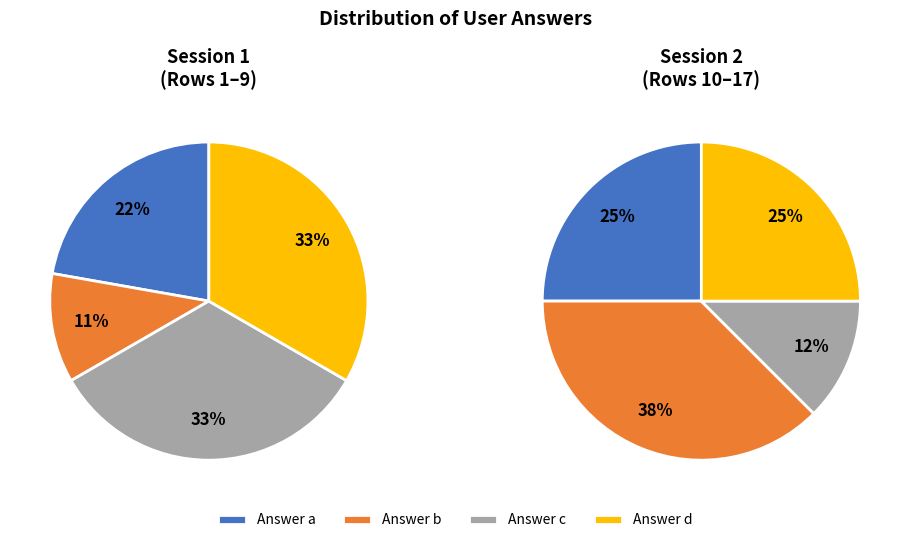

Count the number of slices in the pie.

4